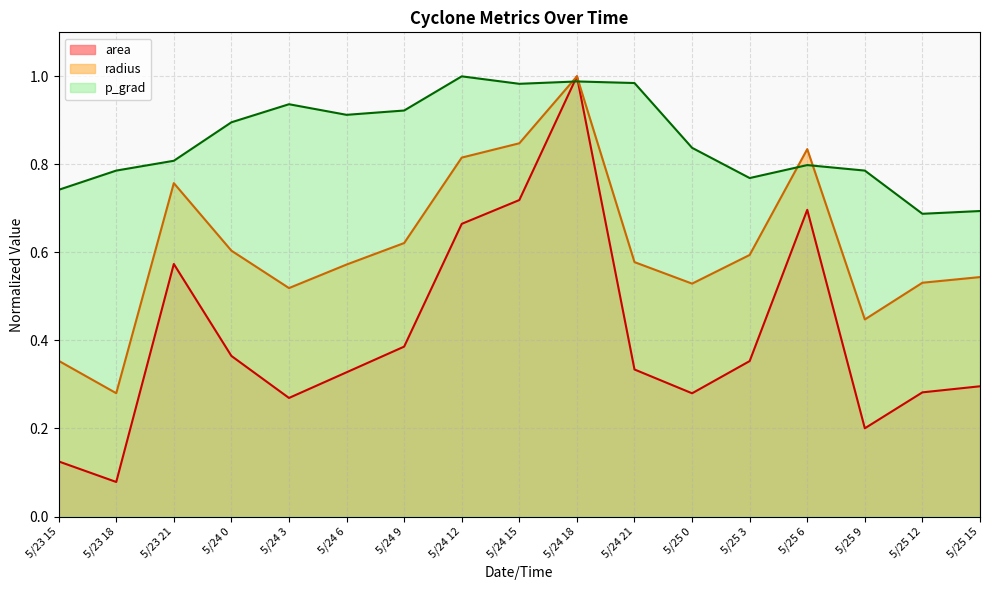

Is the value of area at 5/24 21 greater than the value of p_grad at 5/24 9?

No